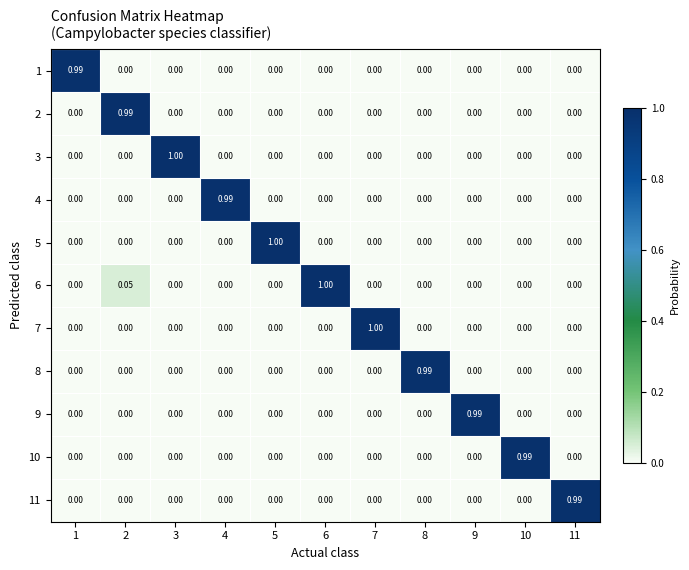

Reading left to right, transcribe all the data shown in this chart.

1: 1=1.0	2=0.0	3=0.0	4=0.0	5=0.0	6=0.0	7=0.0	8=0.0	9=0.0	10=0.0	11=0.0
2: 1=0.0	2=1.0	3=0.0	4=0.0	5=0.0	6=0.0	7=0.0	8=0.0	9=0.0	10=0.0	11=0.0
3: 1=0.0	2=0.0	3=1.0	4=0.0	5=0.0	6=0.0	7=0.0	8=0.0	9=0.0	10=0.0	11=0.0
4: 1=0.0	2=0.0	3=0.0	4=1.0	5=0.0	6=0.0	7=0.0	8=0.0	9=0.0	10=0.0	11=0.0
5: 1=0.0	2=0.0	3=0.0	4=0.0	5=1.0	6=0.0	7=0.0	8=0.0	9=0.0	10=0.0	11=0.0
6: 1=0.0	2=0.1	3=0.0	4=0.0	5=0.0	6=1.0	7=0.0	8=0.0	9=0.0	10=0.0	11=0.0
7: 1=0.0	2=0.0	3=0.0	4=0.0	5=0.0	6=0.0	7=1.0	8=0.0	9=0.0	10=0.0	11=0.0
8: 1=0.0	2=0.0	3=0.0	4=0.0	5=0.0	6=0.0	7=0.0	8=1.0	9=0.0	10=0.0	11=0.0
9: 1=0.0	2=0.0	3=0.0	4=0.0	5=0.0	6=0.0	7=0.0	8=0.0	9=1.0	10=0.0	11=0.0
10: 1=0.0	2=0.0	3=0.0	4=0.0	5=0.0	6=0.0	7=0.0	8=0.0	9=0.0	10=1.0	11=0.0
11: 1=0.0	2=0.0	3=0.0	4=0.0	5=0.0	6=0.0	7=0.0	8=0.0	9=0.0	10=0.0	11=1.0